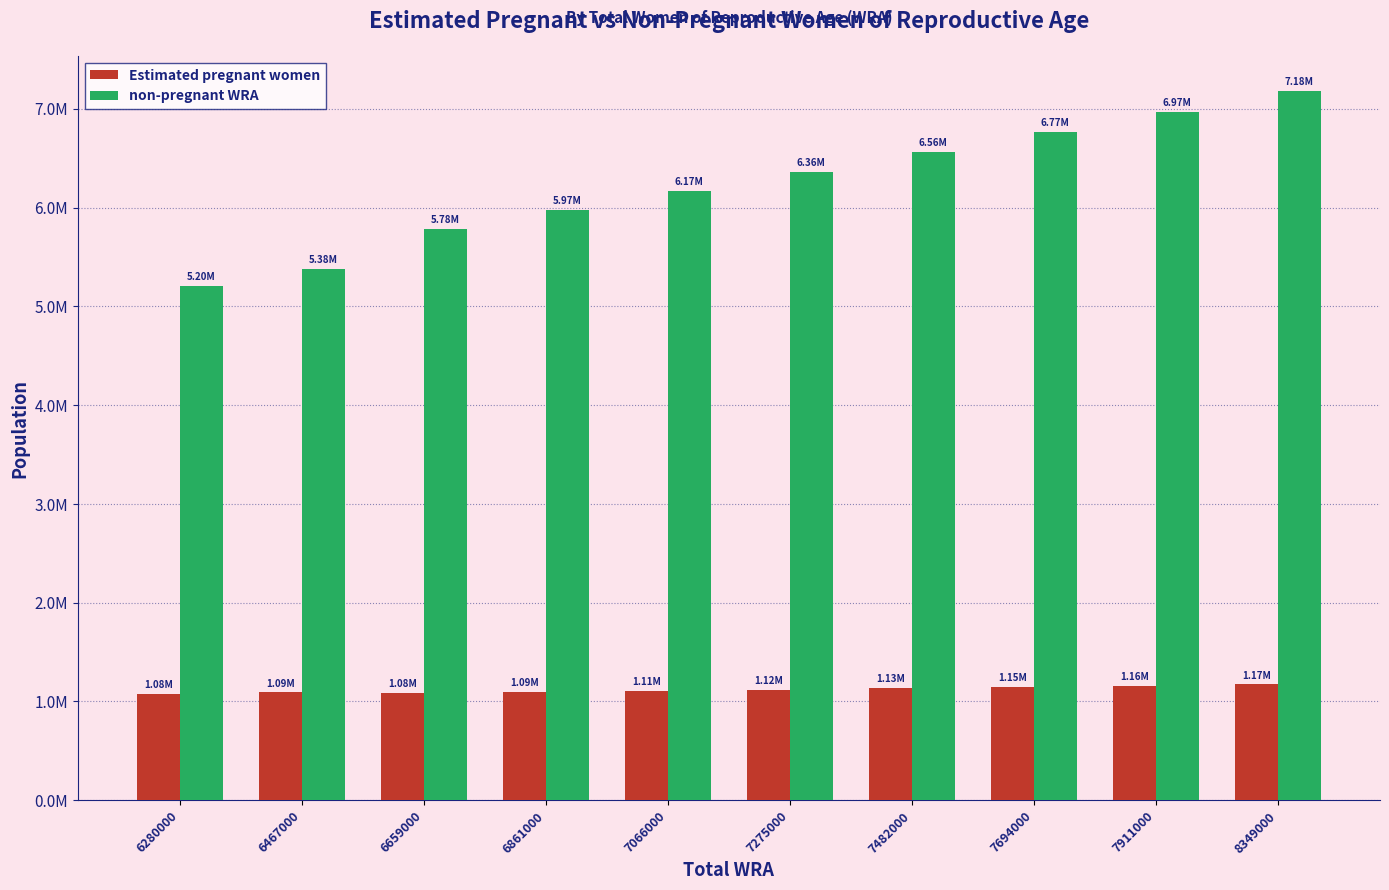

Are the bars horizontal?

No